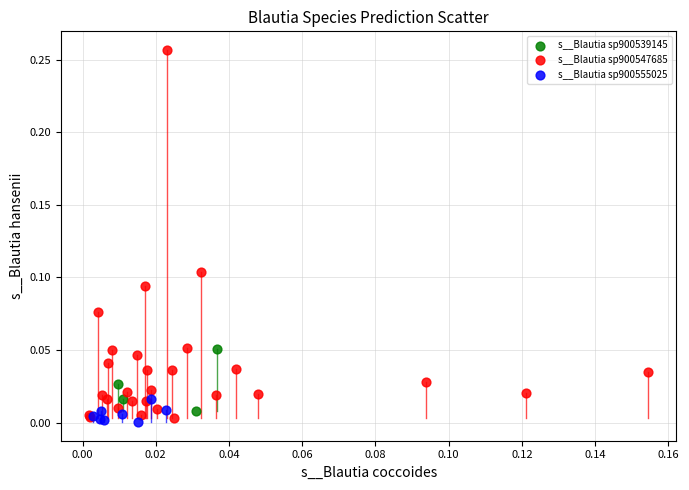

Which series has the widest spread of Y values?

s__Blautia sp900547685